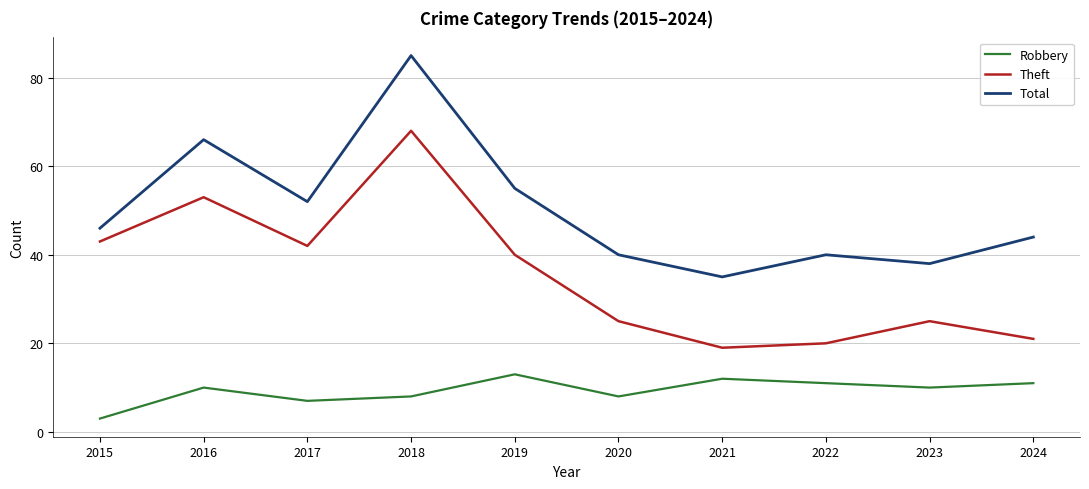

How many series are shown in this chart?

3